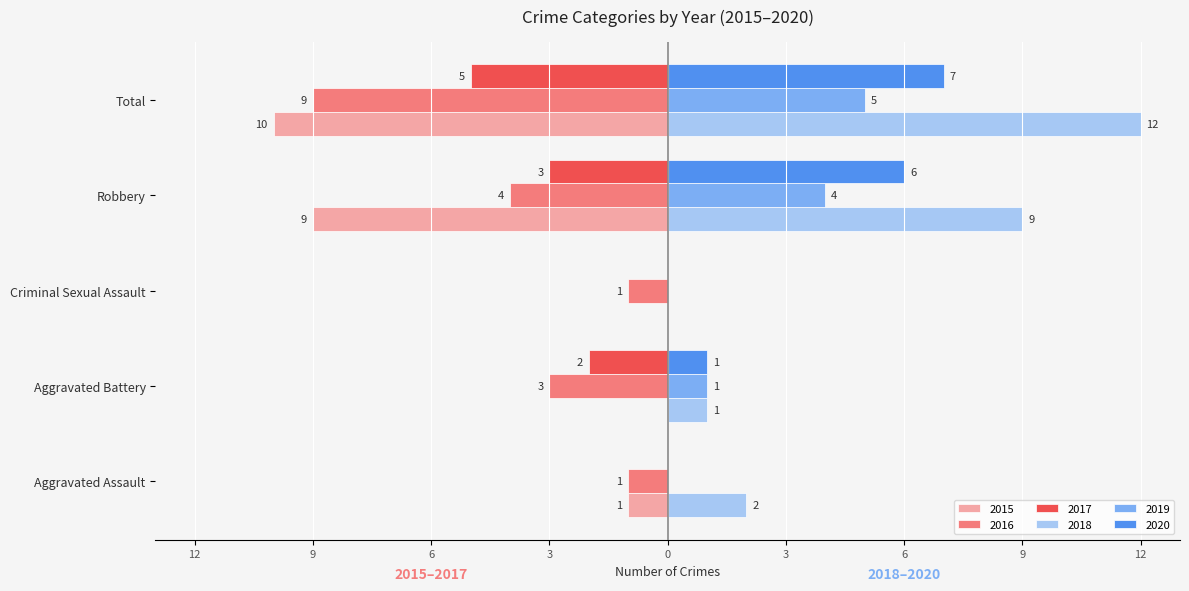

What is the total value across all series at Robbery?

3